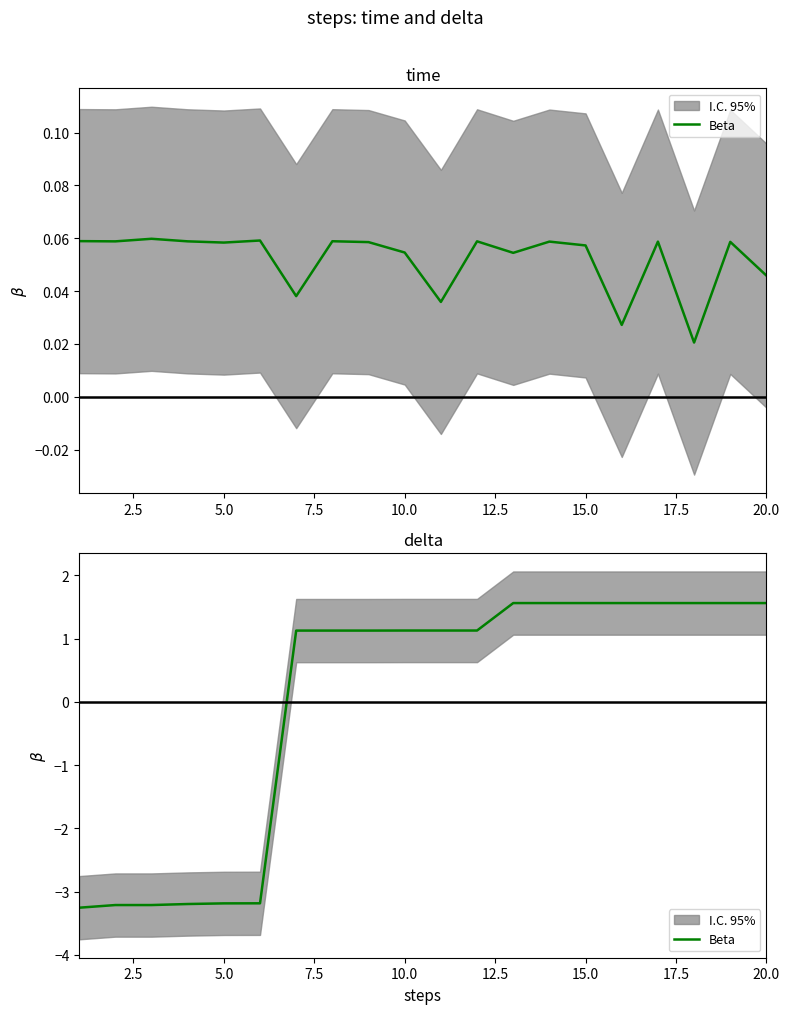

True or false: there are more than 2 points higher than both neighbors.

False